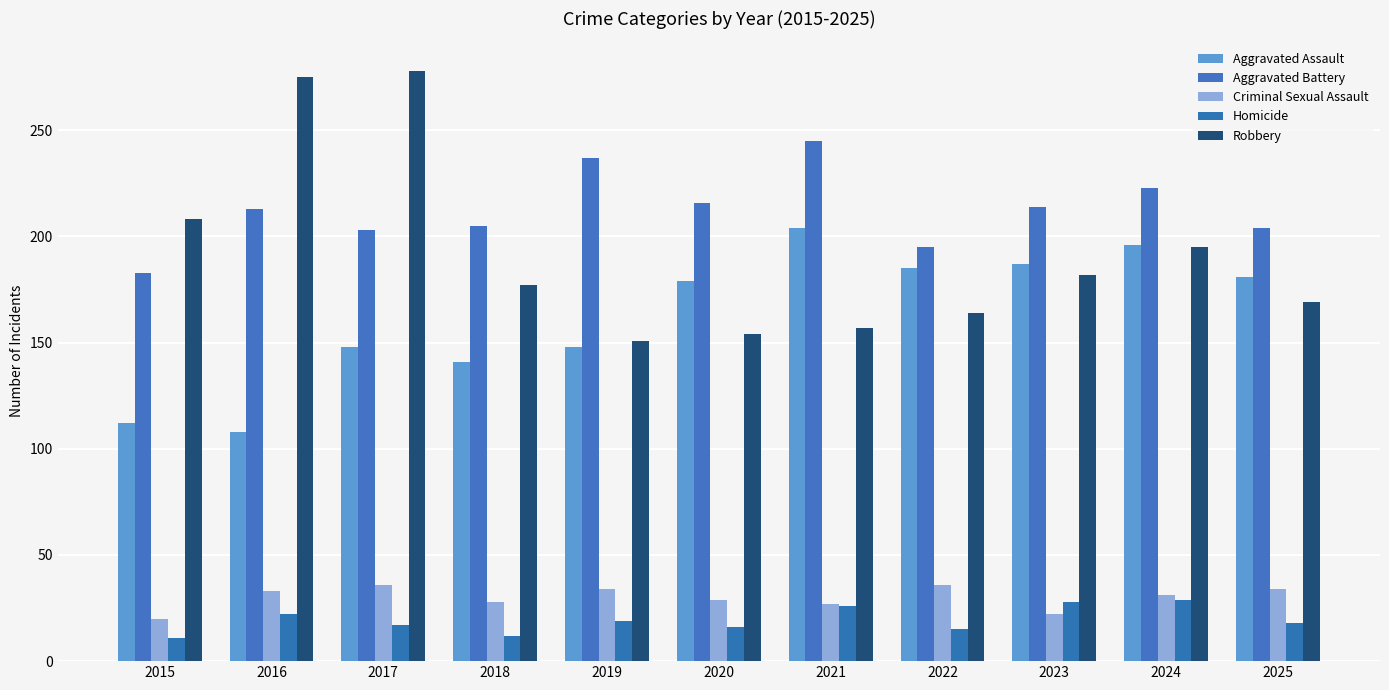

What is the value of the Homicide bar at the 1st from the left?

11